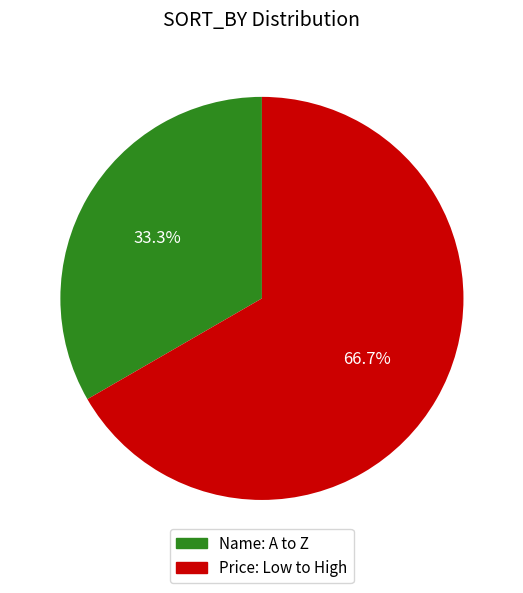

Which slice represents more than half of the pie?

Price: Low to High